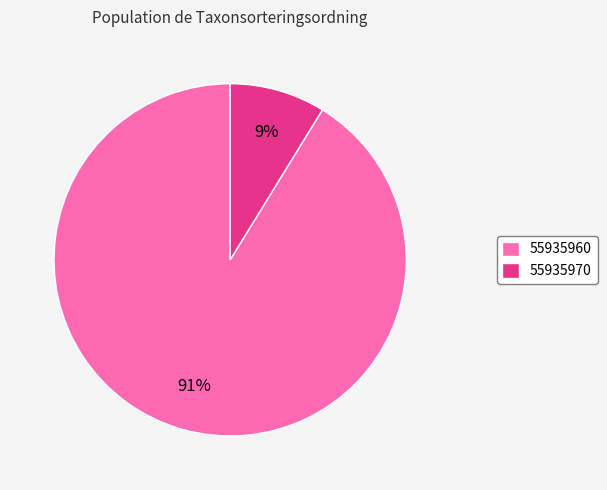

Is there a majority slice in this chart?

Yes